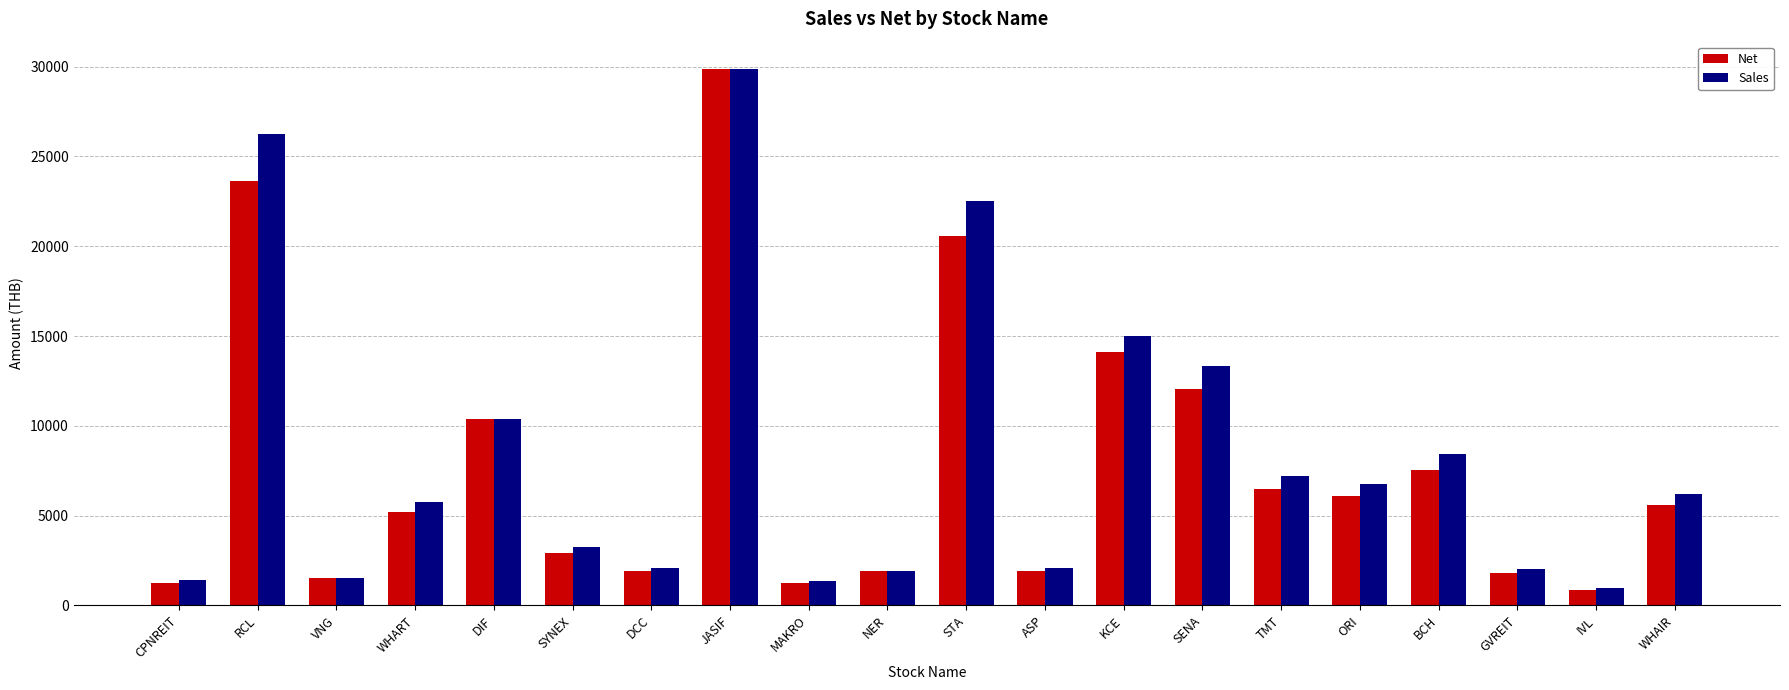

What is the sum of all Net values?

156792.6